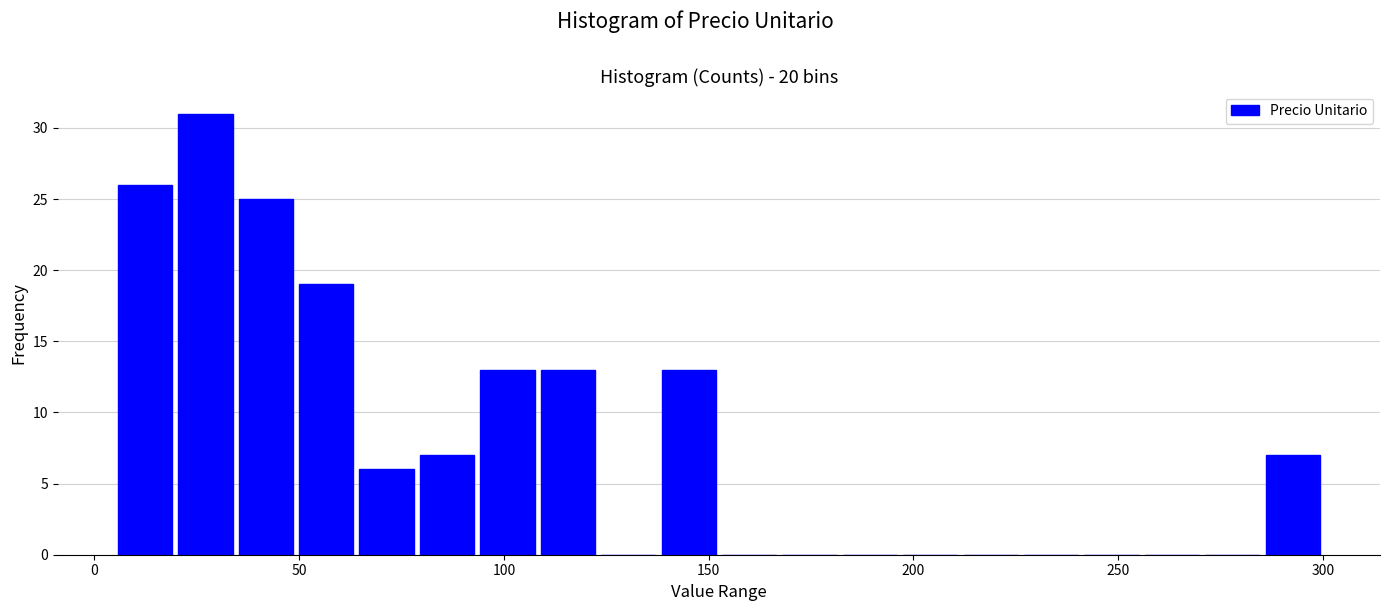

Read against the x-axis, roughly where is the centre of the tallest bar?

25